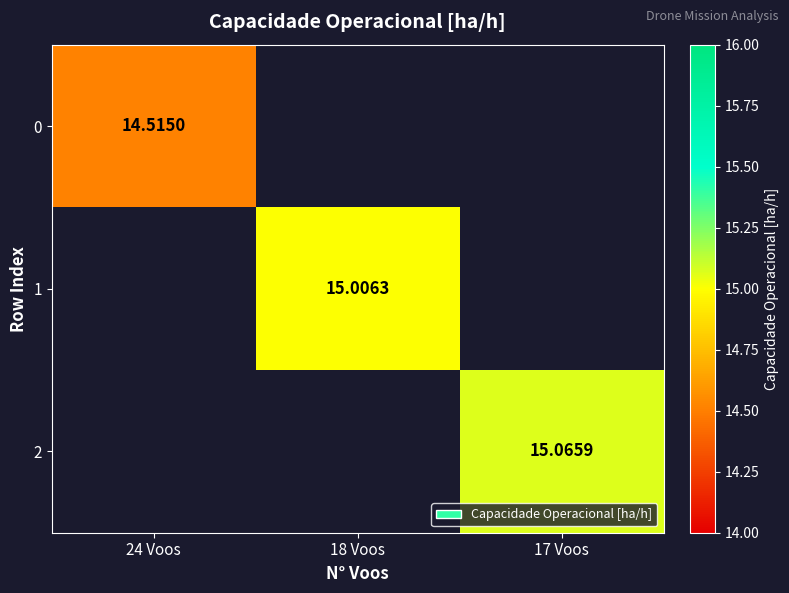

How many data points does each series have?

3